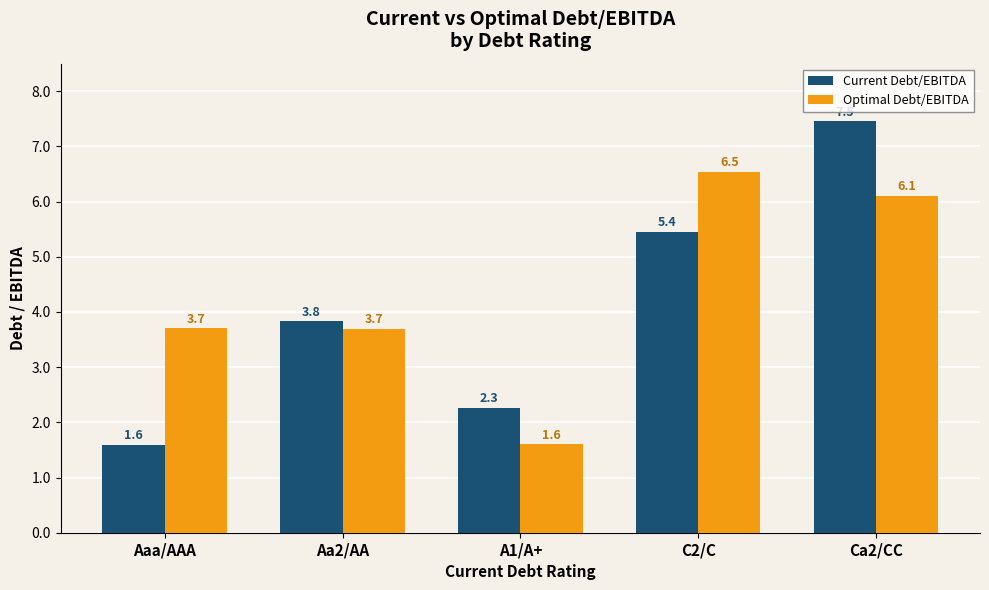

List the series in order of their peak value, lowest first.

Optimal Debt/EBITDA, Current Debt/EBITDA